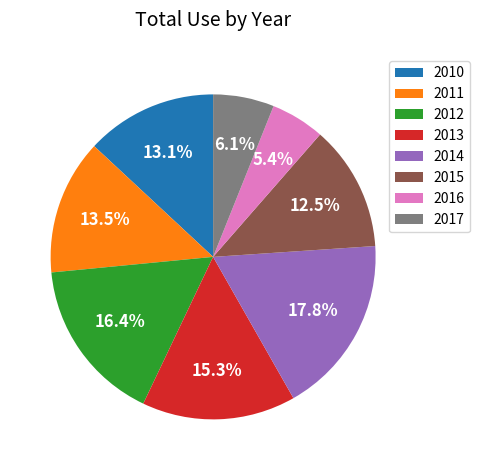

True or false: 2016 accounts for 5% of the total.

True